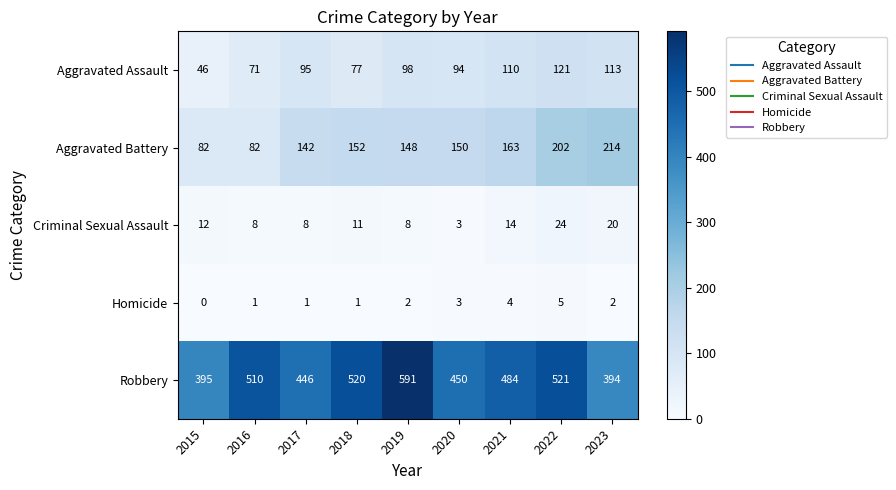

Count the number of data series in this chart.

5